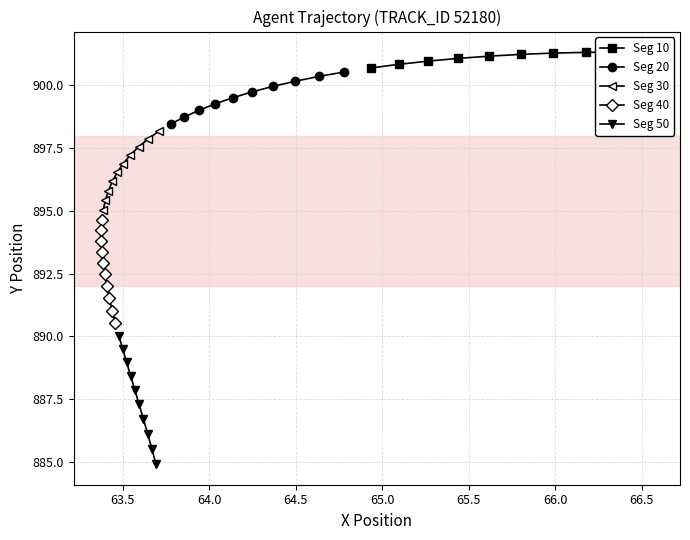

Does the chart display data point markers on the line(s)?

Yes